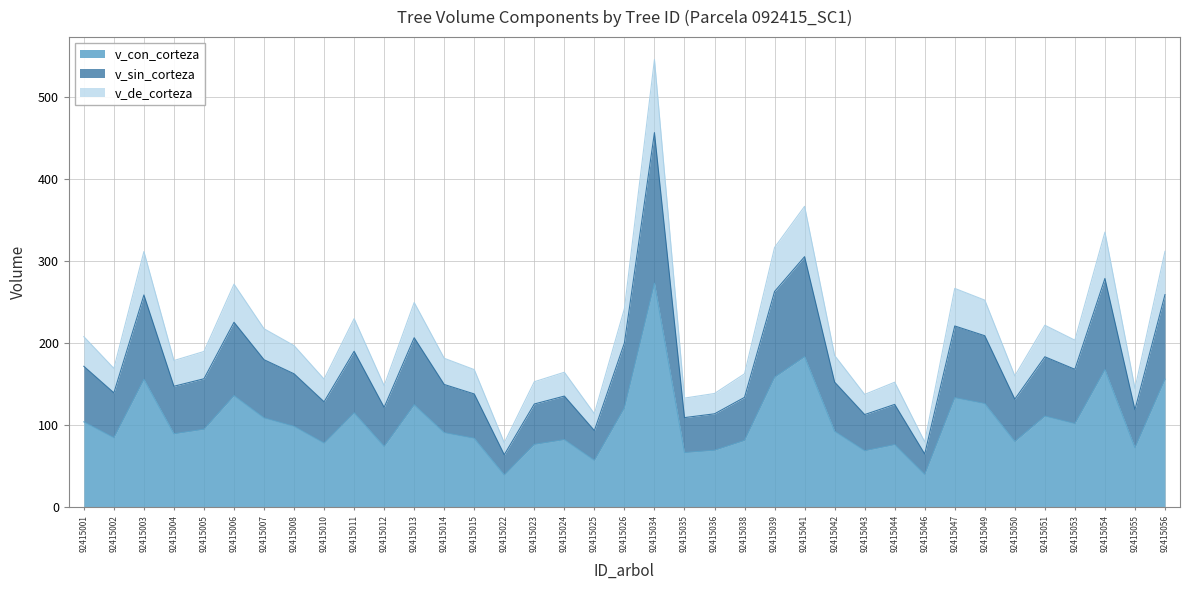

The value of v_con_corteza at 92415044 is 76.1. True or false?

True